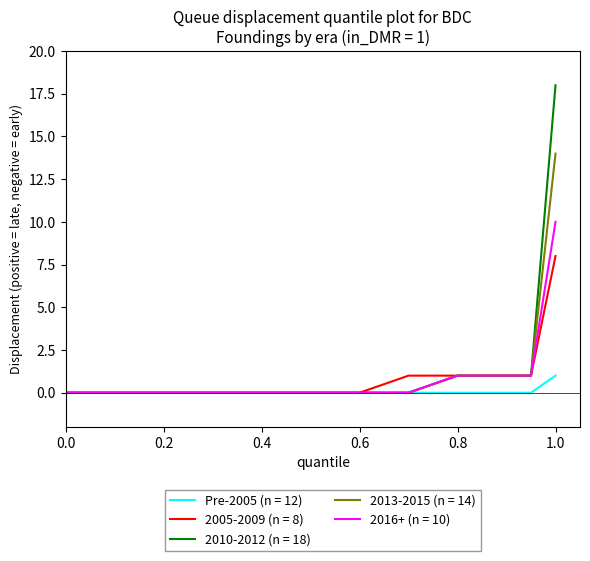

What is the greatest value displayed?

18